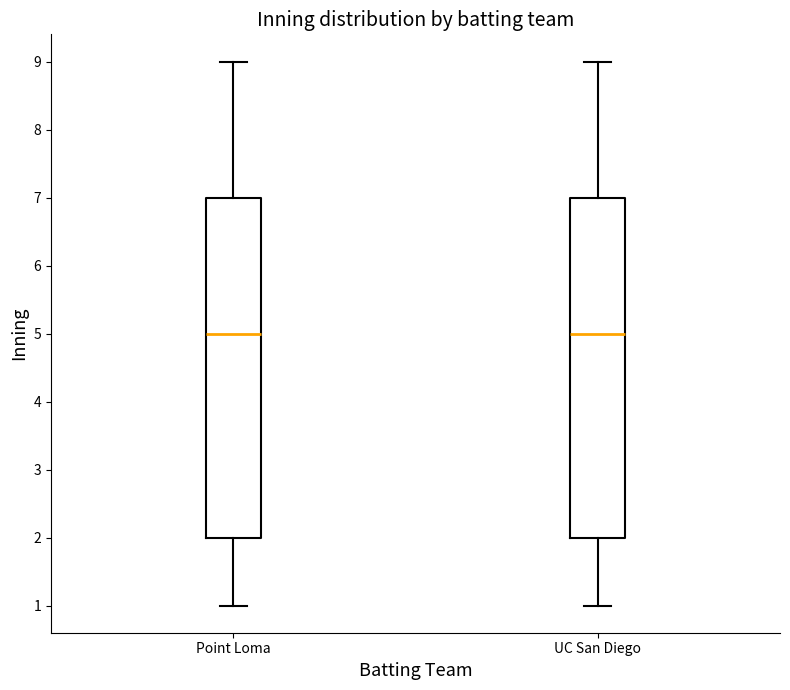

Reading left to right, transcribe this box plot: for each box, give where its median line is, the range the box spans, and where its two whiskers end, as read against the y-axis. The values are not printed on the chart, so give them approximately, as read against the axis.

Point Loma: median 5, box 2 to 7, whiskers 1 to 9
UC San Diego: median 5, box 2 to 7, whiskers 1 to 9